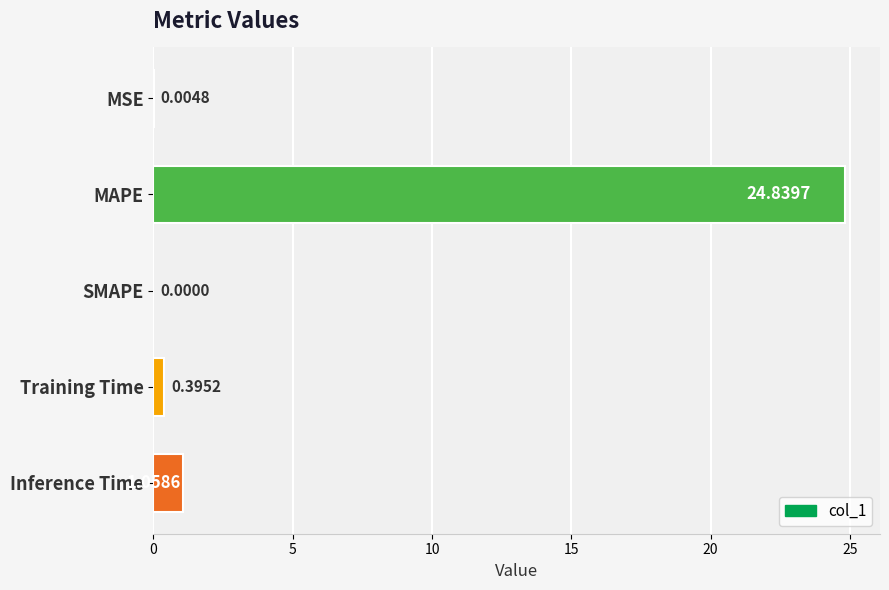

What is the change in value from MSE to Inference Time?

+1.1